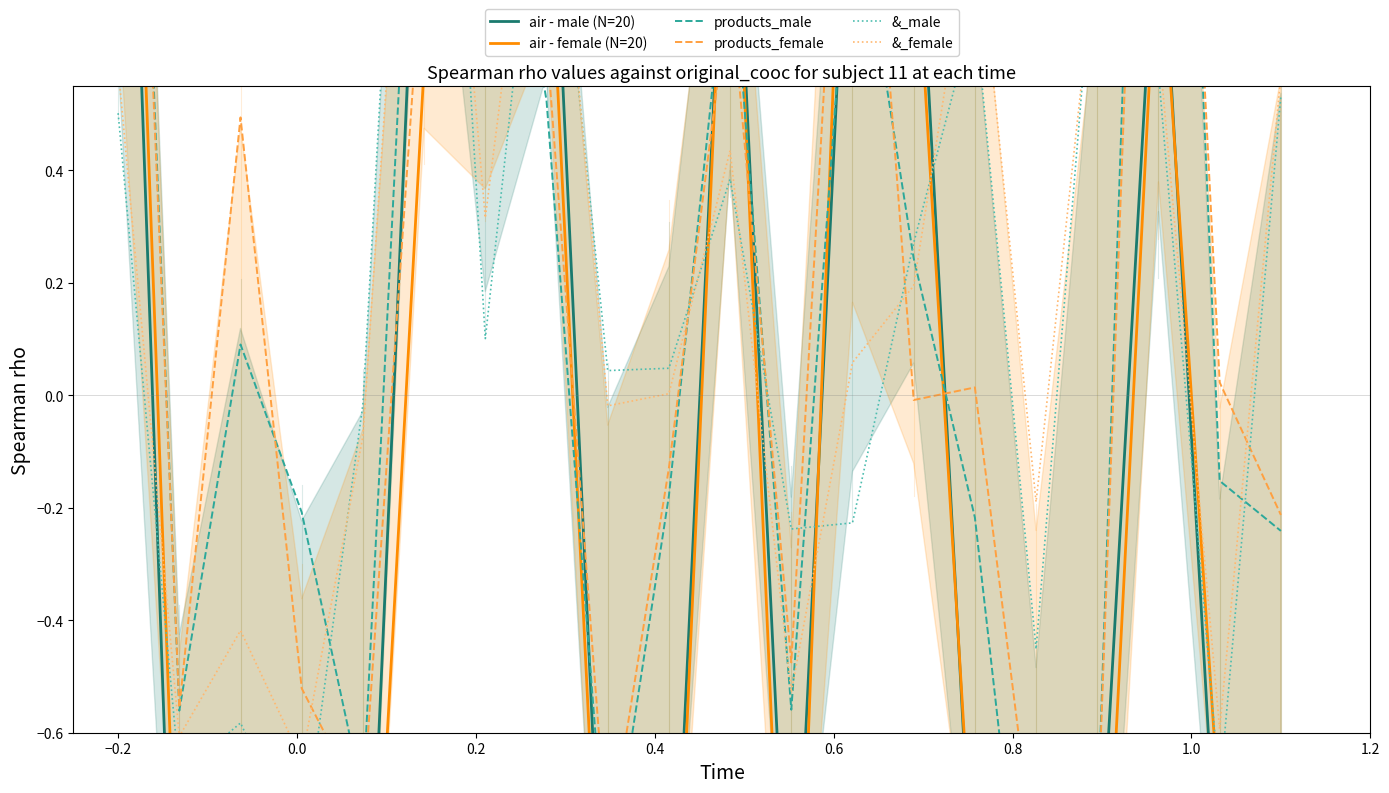

Is the value of products_male at 0.0 greater than the value of &_female at 0.0?

Yes